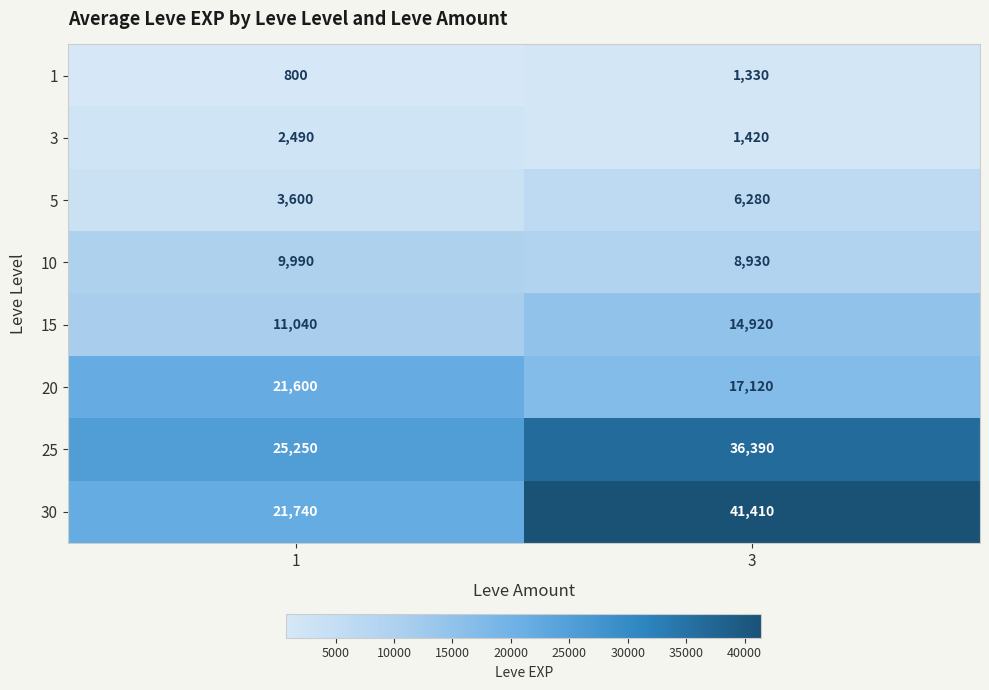

Is it true that 25 equals 36390 at 3?

True